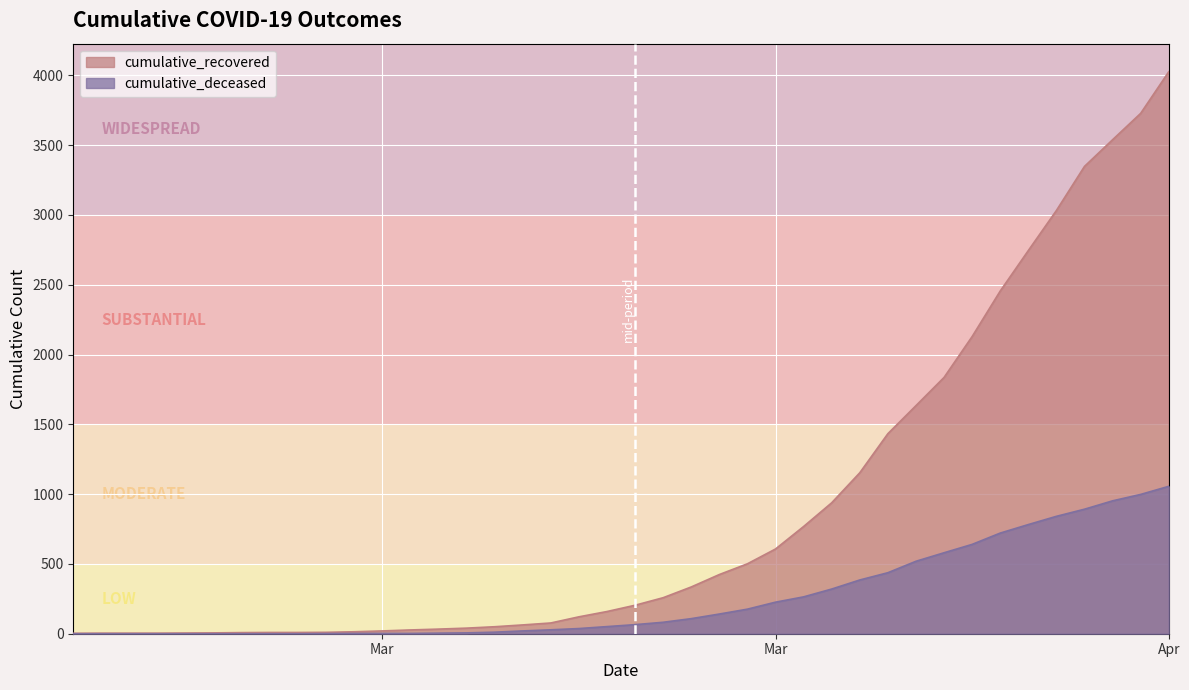

What is the sum of all cumulative_deceased values?

10349